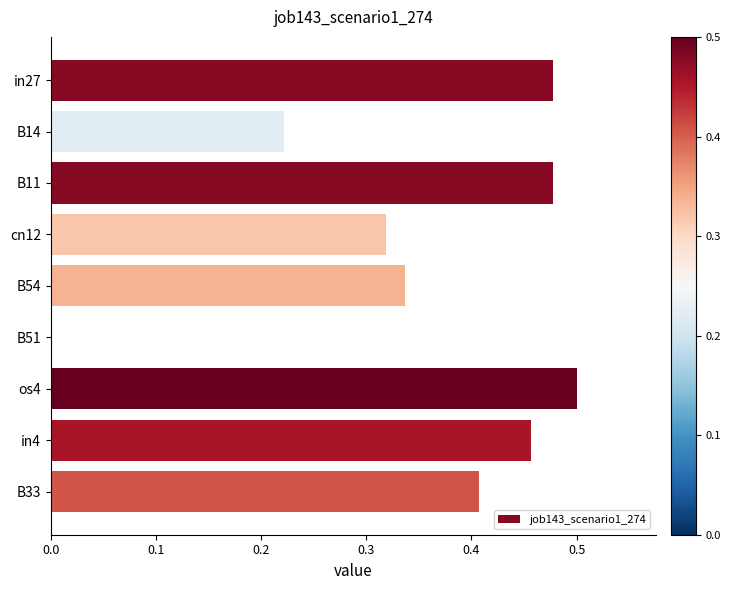

Which label corresponds to the largest value in the chart?

os4